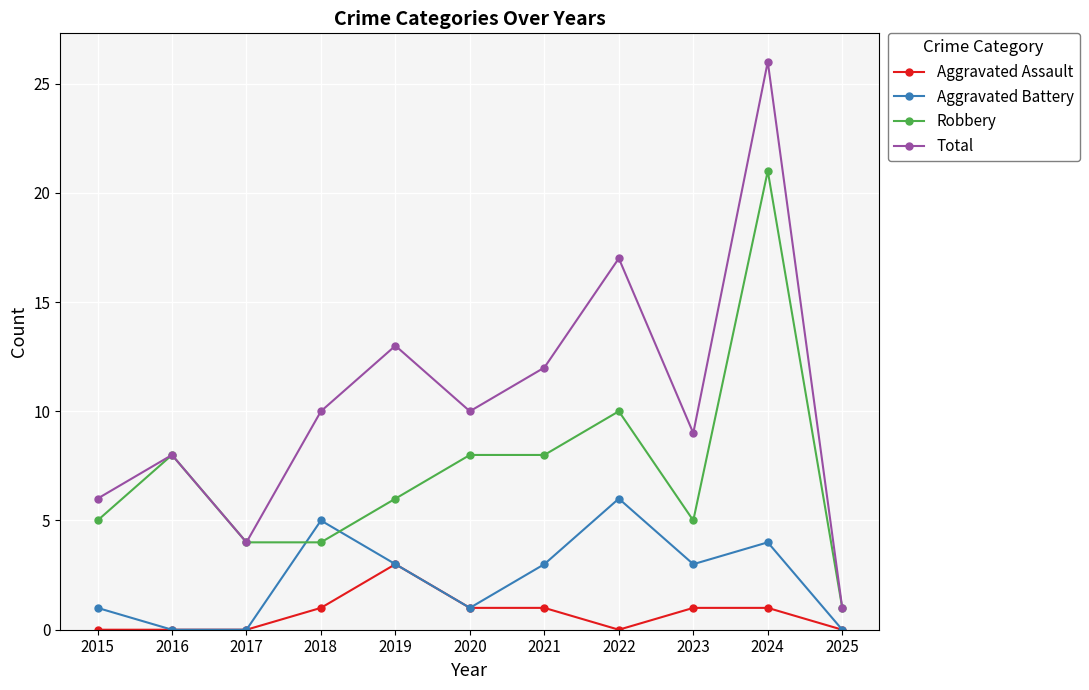

How many values in the Robbery series are below 6?

5